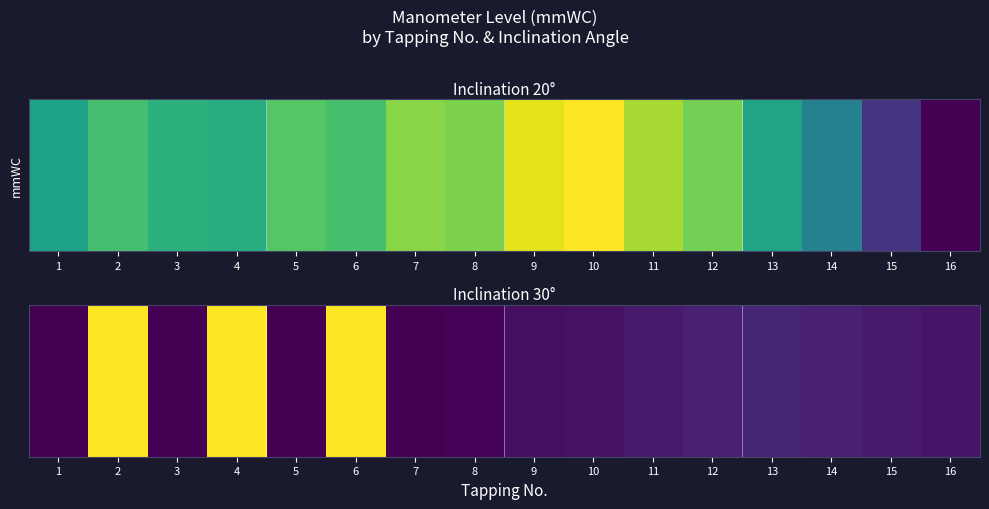

How many data points does each series have?

16